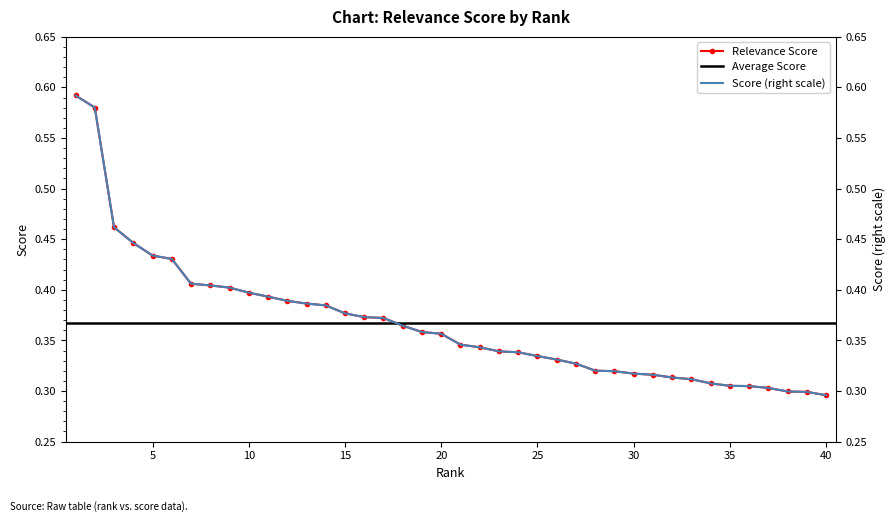

What is the smallest value displayed?

0.3